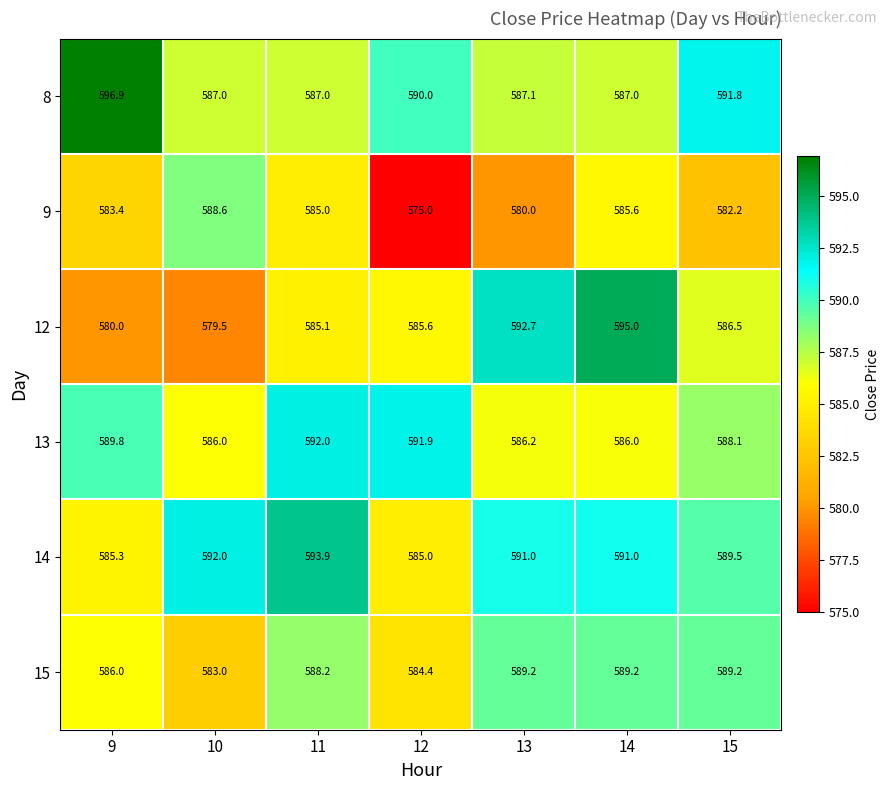

Between 10 and 15, which series saw the biggest shift?

12